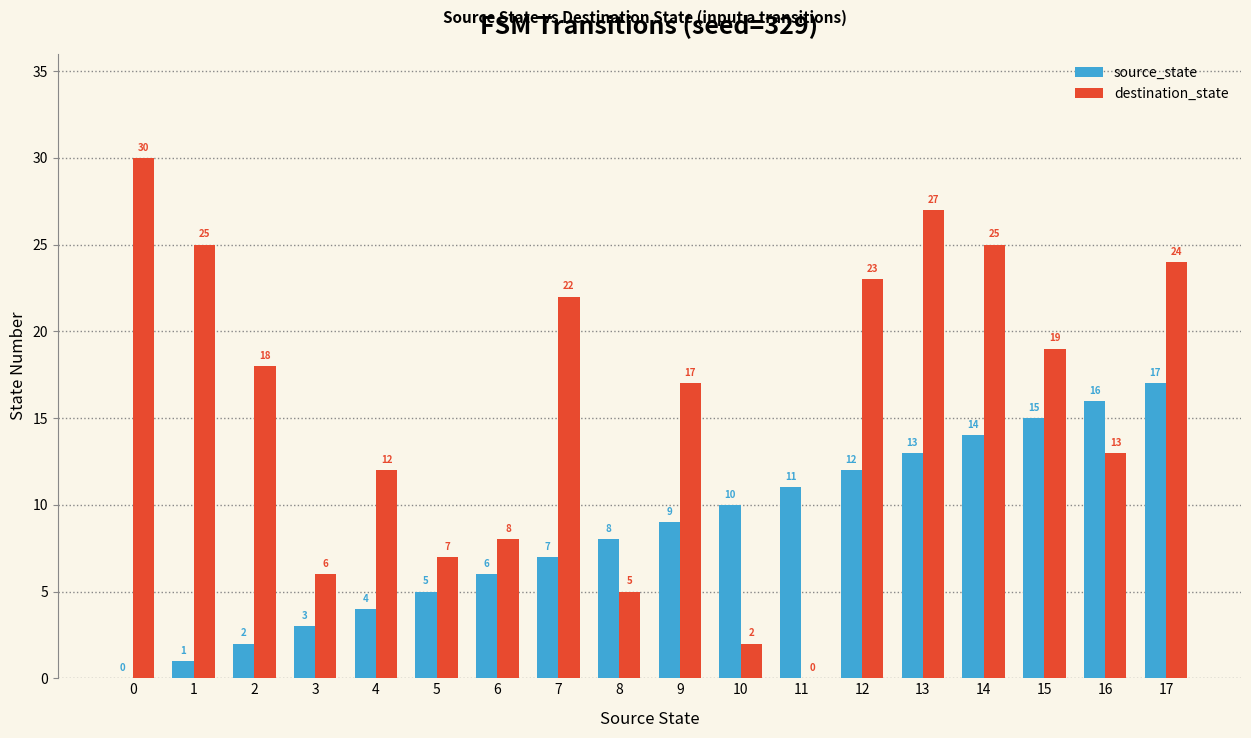

Which series changed the most between 6 and 15?

destination_state